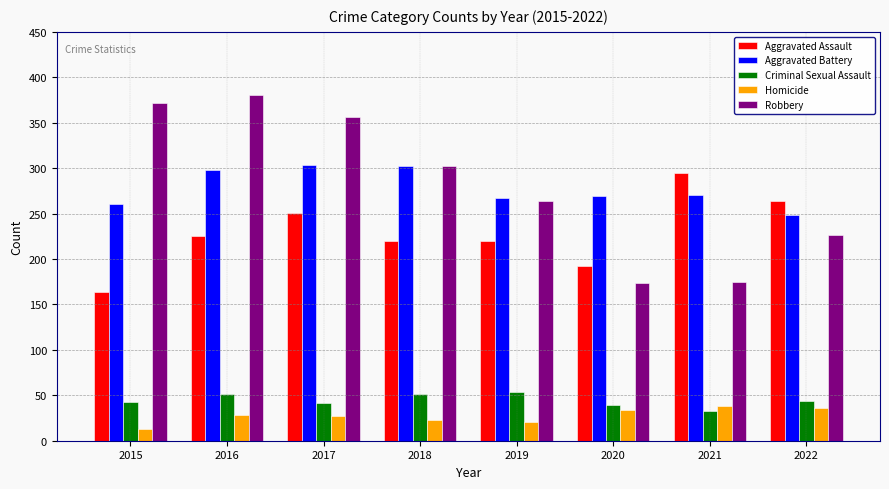

The Homicide series shows 28 at 2016. True or false?

True